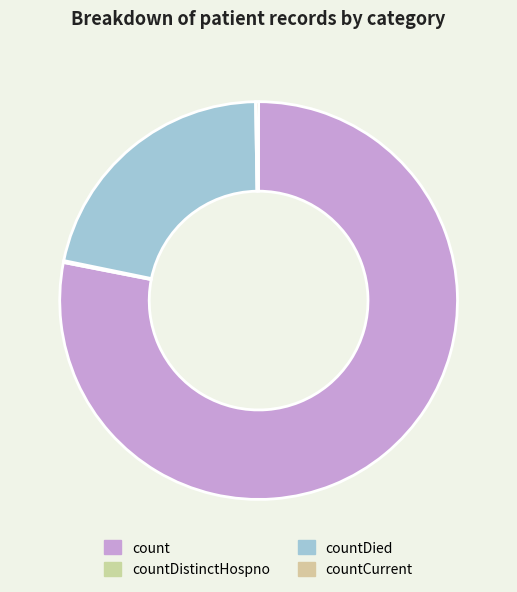

The countDied slice represents 22% of the pie. True or false?

True